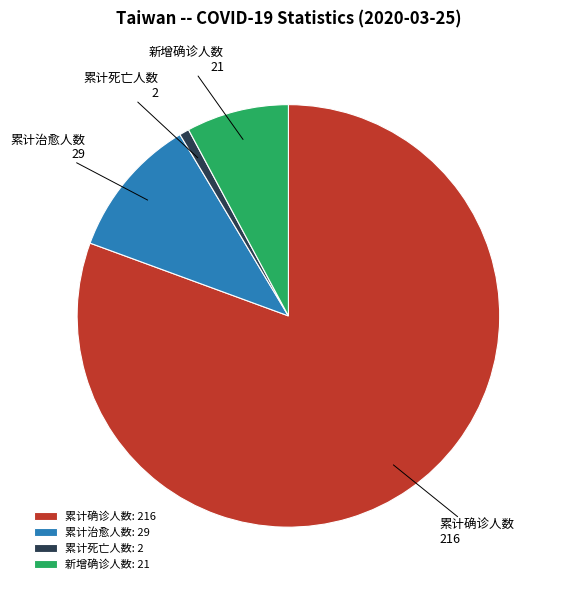

Is the sum of 累计死亡人数: 2 and 累计治愈人数: 29 greater than half?

No